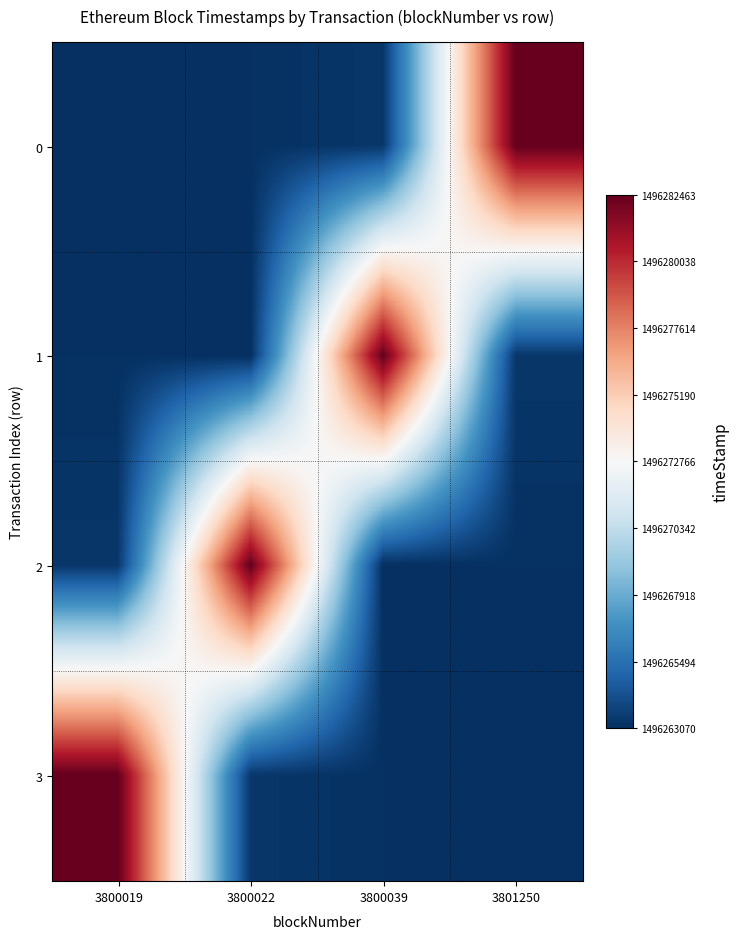

Rank the series by their maximum value, from lowest to highest.

0, 1, 2, 3